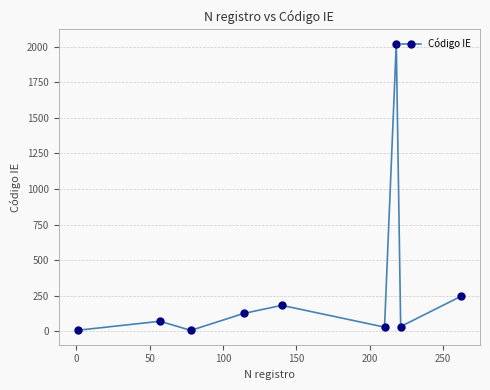

What is the greatest value displayed?

2022